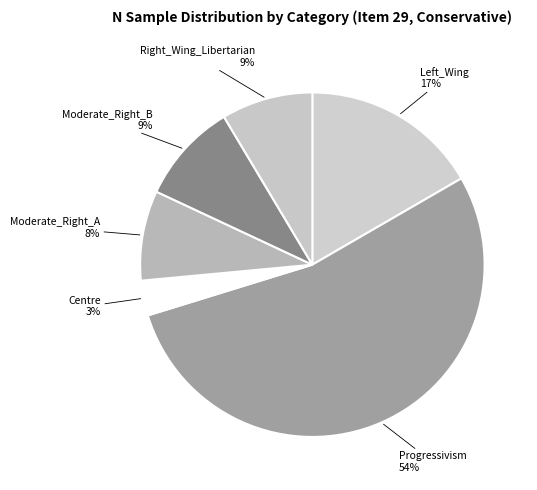

Does Progressivism represent more than half of the total?

Yes